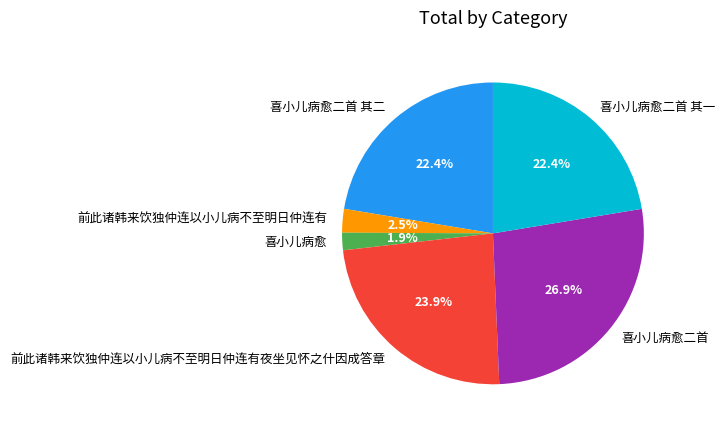

Which category has the biggest portion of the pie?

喜小儿病愈二首